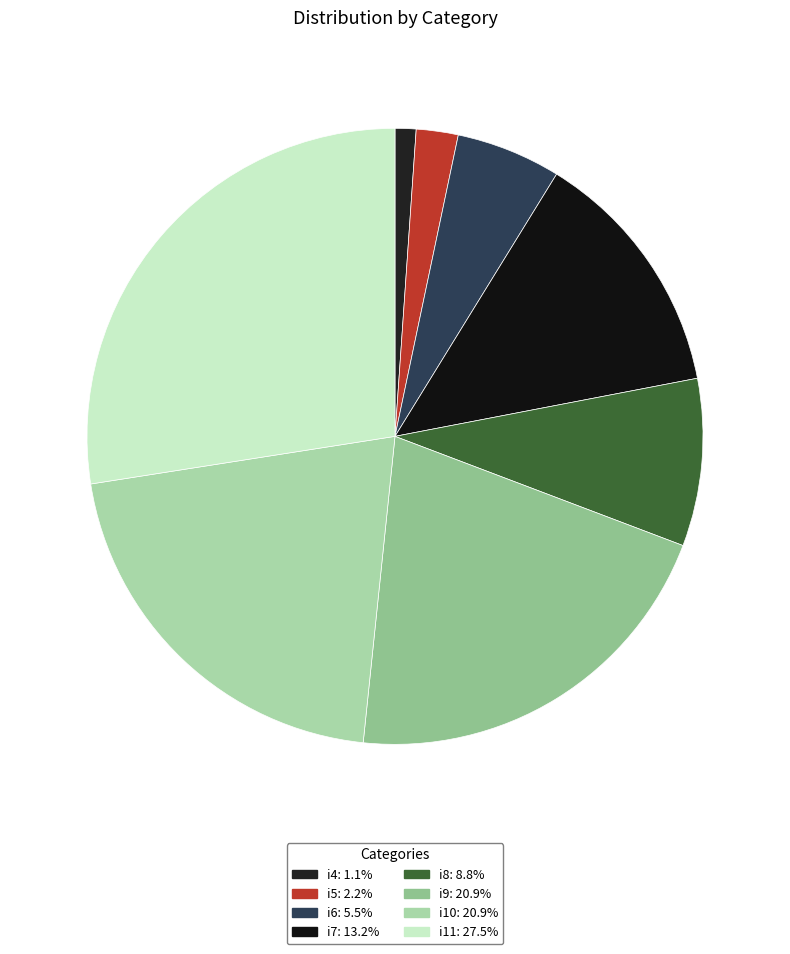

What portion of the pie excludes i7?

86.8%